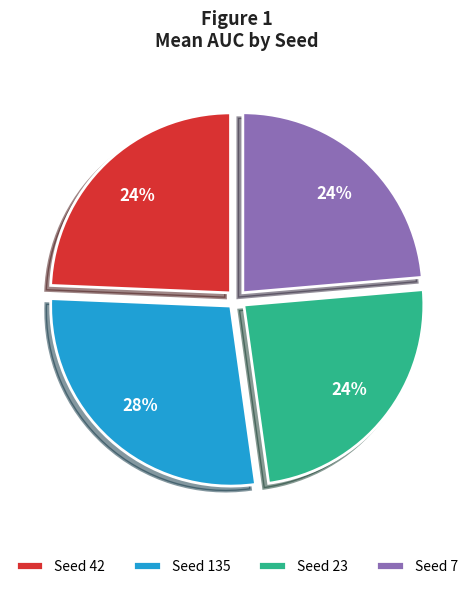

Combined, do Seed 135 and Seed 7 account for over 50%?

Yes